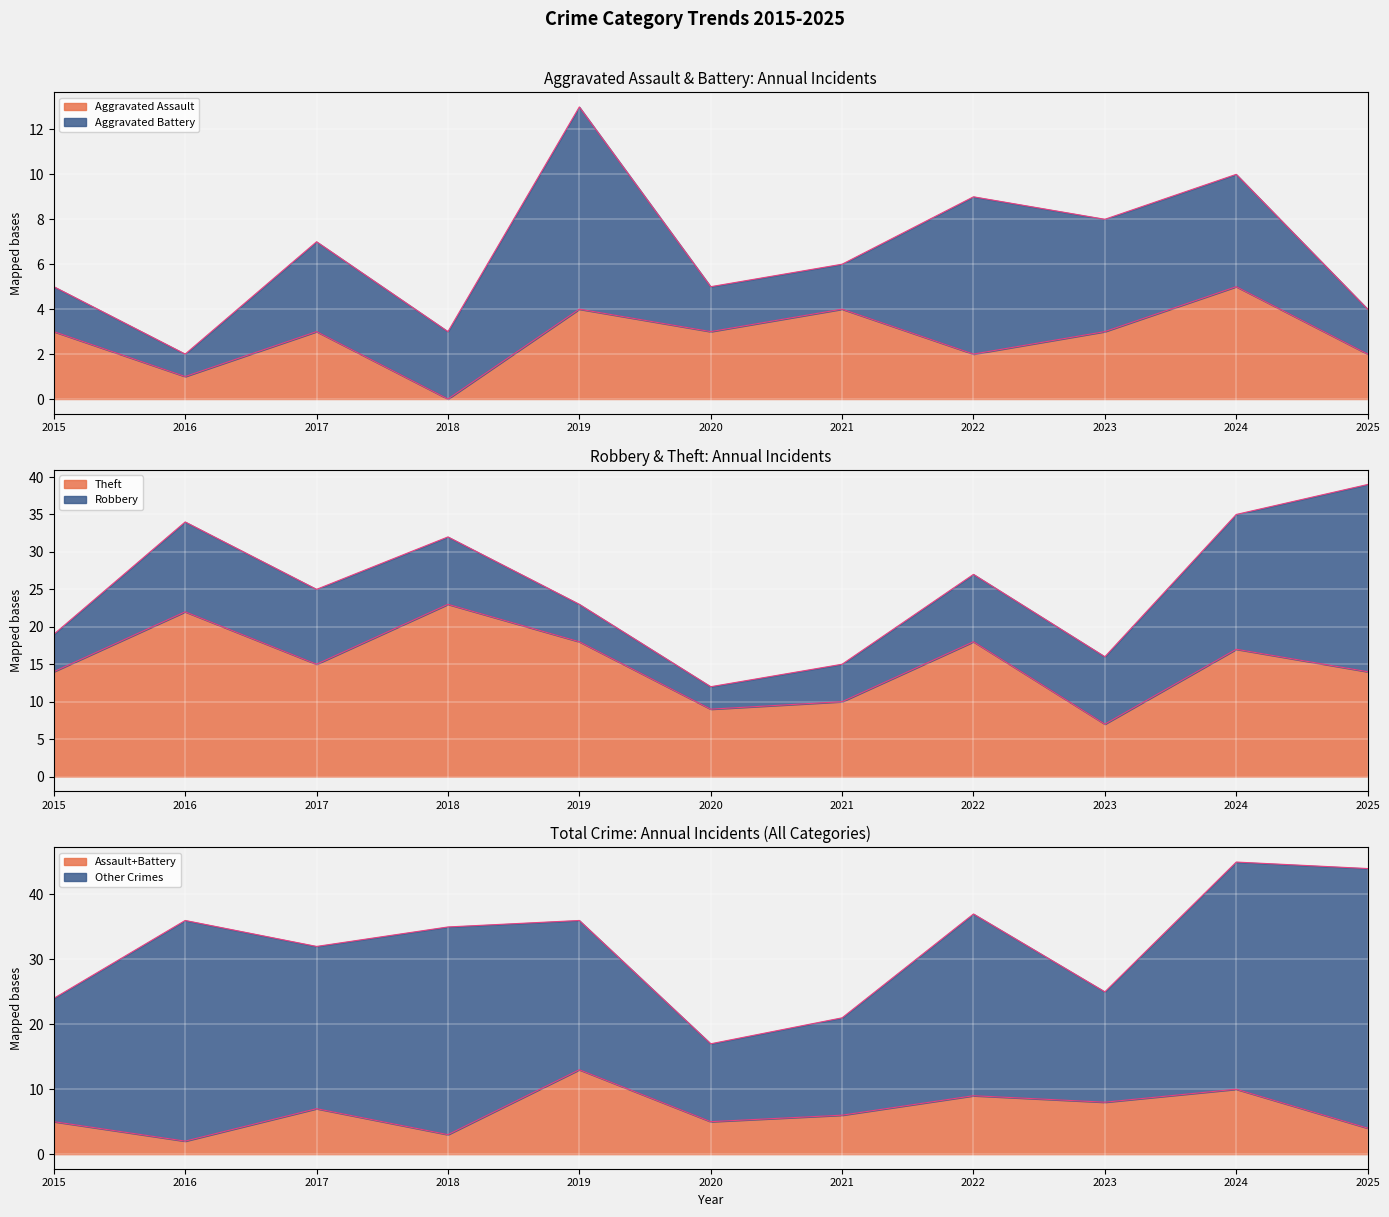

Reading left to right, what are all the values shown in this chart?

Aggravated Assault: 2015=3	2016=1	2017=3	2018=0	2019=4	2020=3	2021=4	2022=2	2023=3	2024=5	2025=2
Theft: 2015=14	2016=22	2017=15	2018=23	2019=18	2020=9	2021=10	2022=18	2023=7	2024=17	2025=14
Total: 2015=24	2016=36	2017=32	2018=35	2019=36	2020=17	2021=21	2022=37	2023=25	2024=45	2025=44